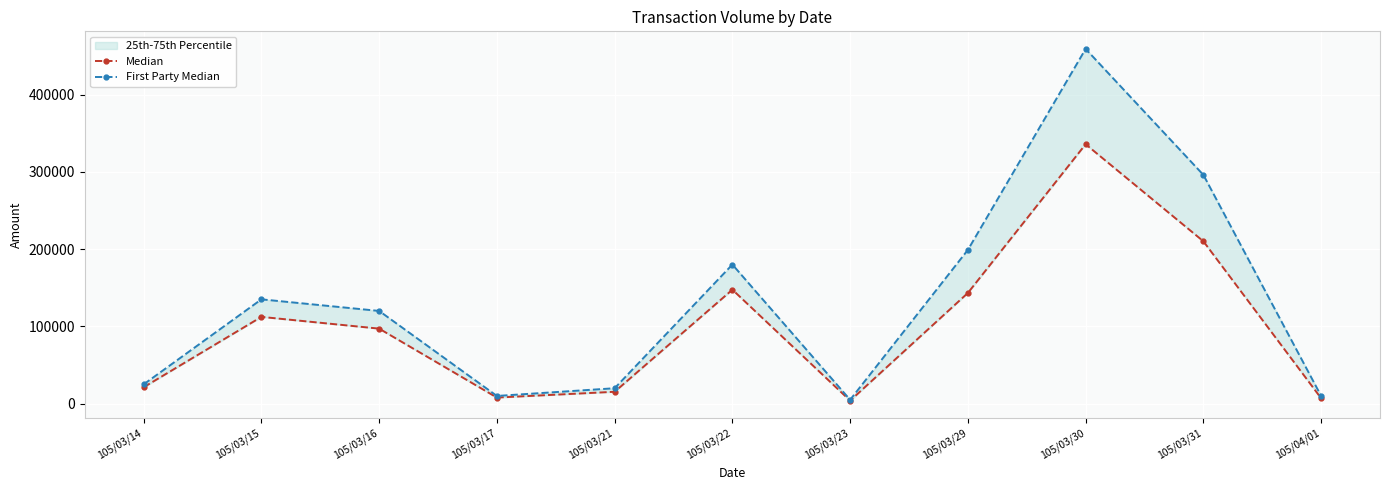

What is the total value across all series at 105/03/21?

35400